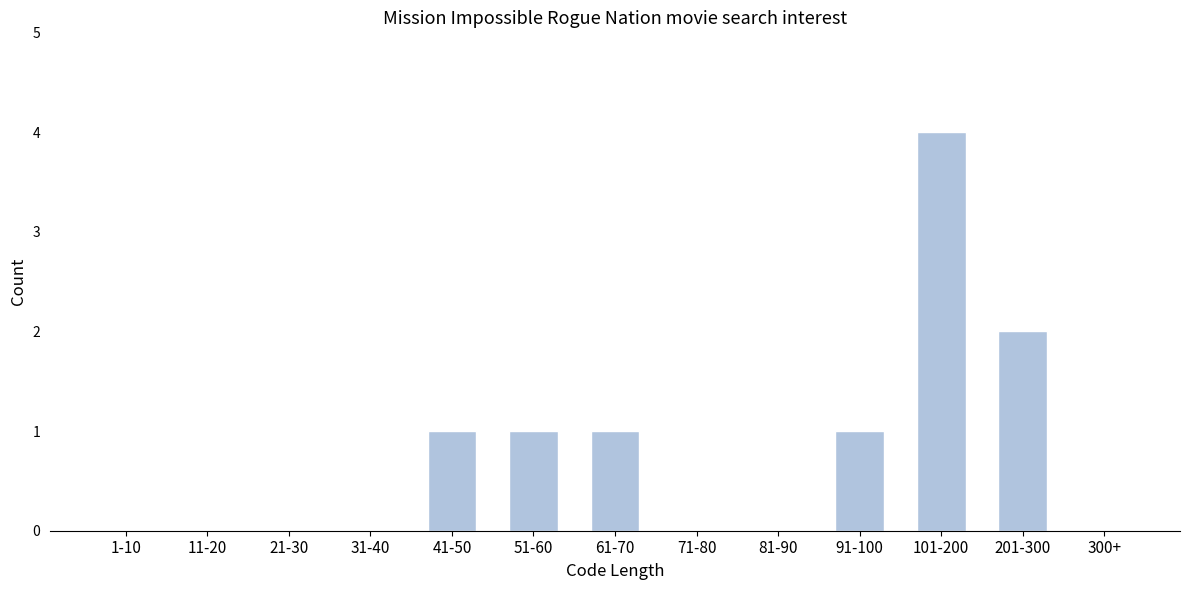

Reading left to right, transcribe all the data shown in this chart.

1-10=0	11-20=0	21-30=0	31-40=0	41-50=1	51-60=1	61-70=1	71-80=0	81-90=0	91-100=1	101-200=4	201-300=2	300+=0